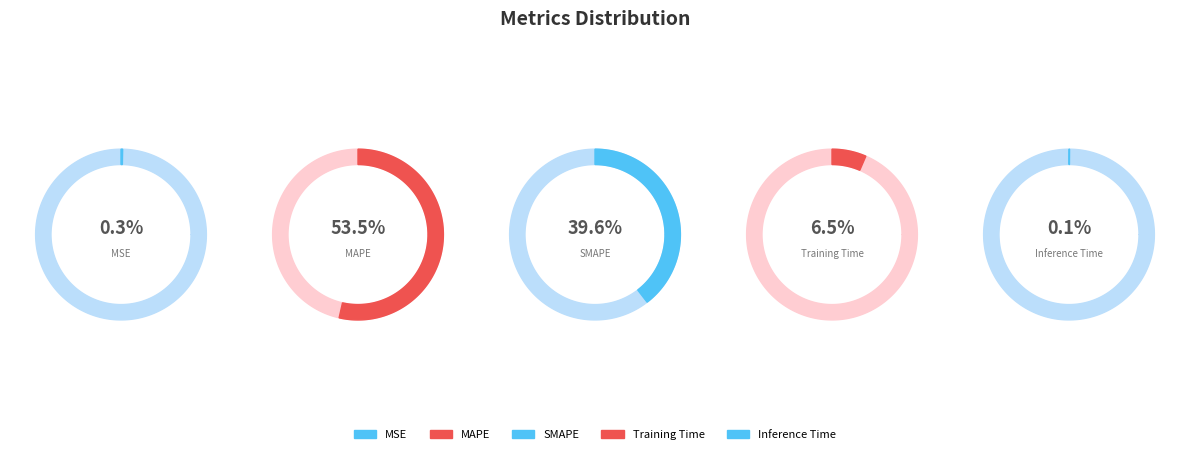

Do Training Time and SMAPE together represent more than half of the pie?

No